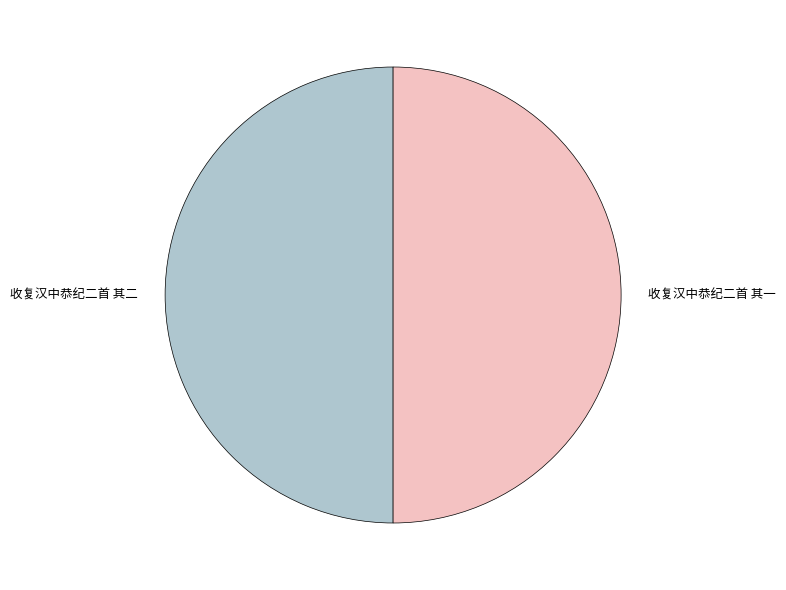

How many segments does this pie chart have?

2